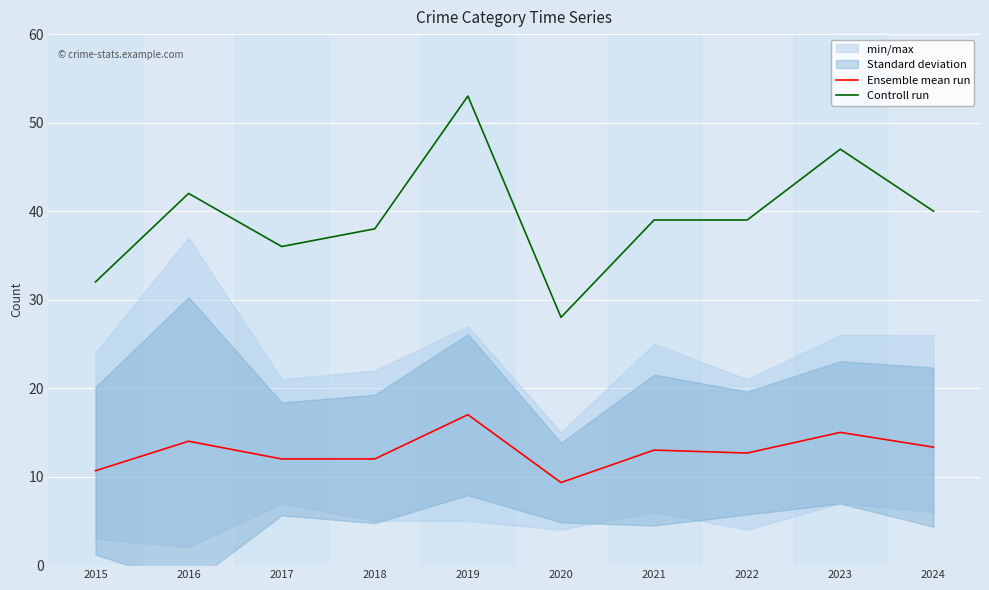

Reading right to left, transcribe all the data shown in this chart.

Ensemble mean run: 2024=13.3	2023=15.0	2022=12.7	2021=13.0	2020=9.3	2019=17.0	2018=12.0	2017=12.0	2016=14.0	2015=10.7
Controll run: 2024=40.0	2023=47.0	2022=39.0	2021=39.0	2020=28.0	2019=53.0	2018=38.0	2017=36.0	2016=42.0	2015=32.0